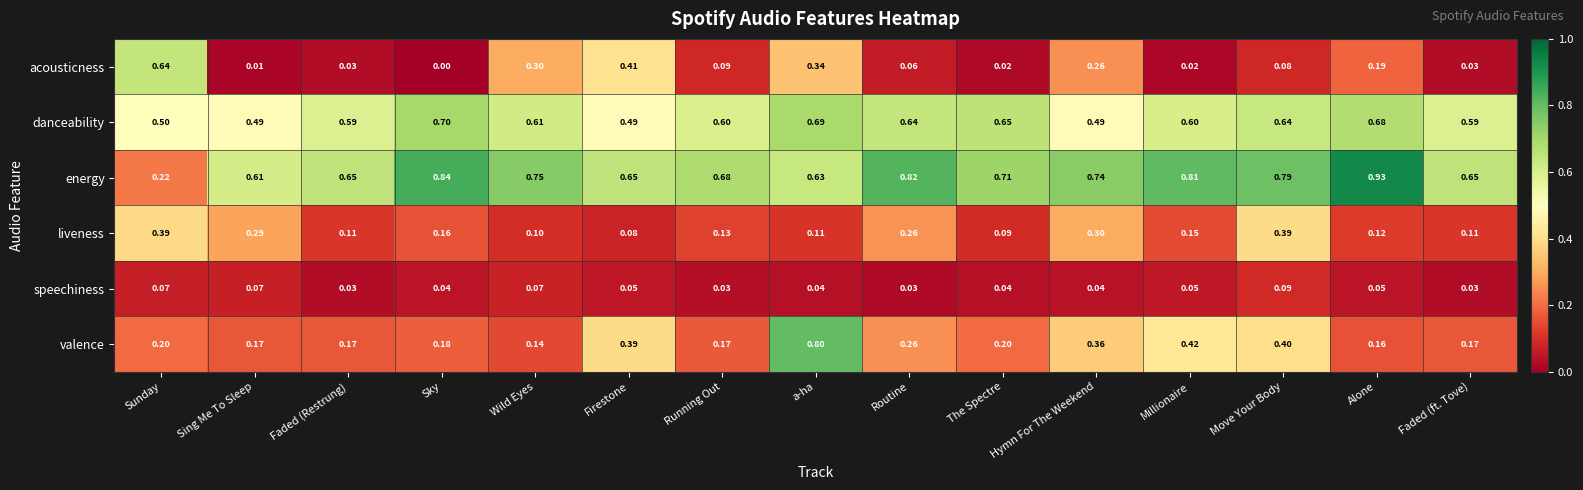

At which label is acousticness closest to 0?

Sky